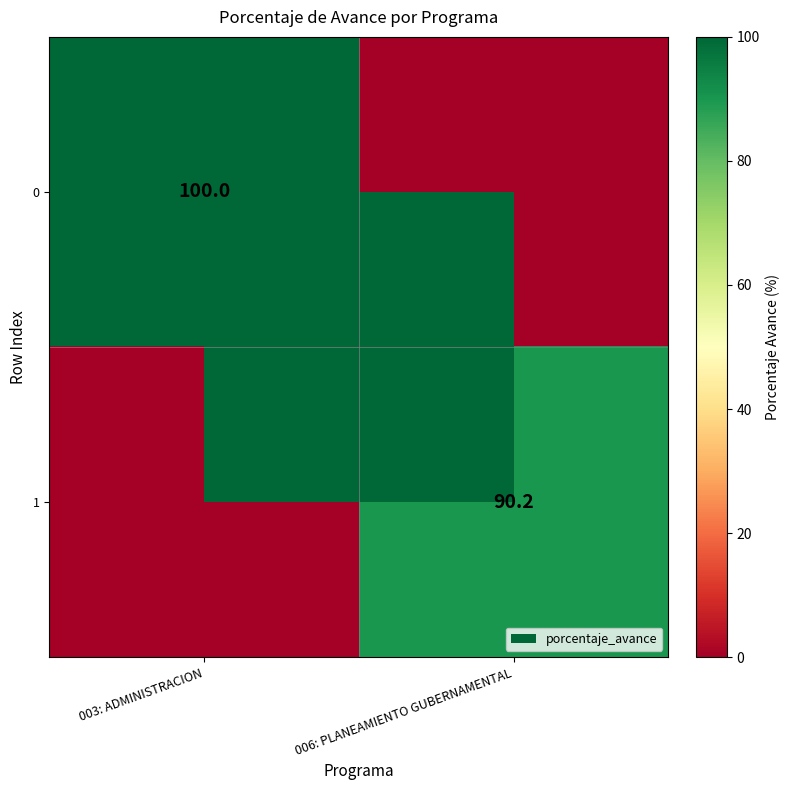

The value of 1 at 006: PLANEAMIENTO GUBERNAMENTAL is 125.7. True or false?

False